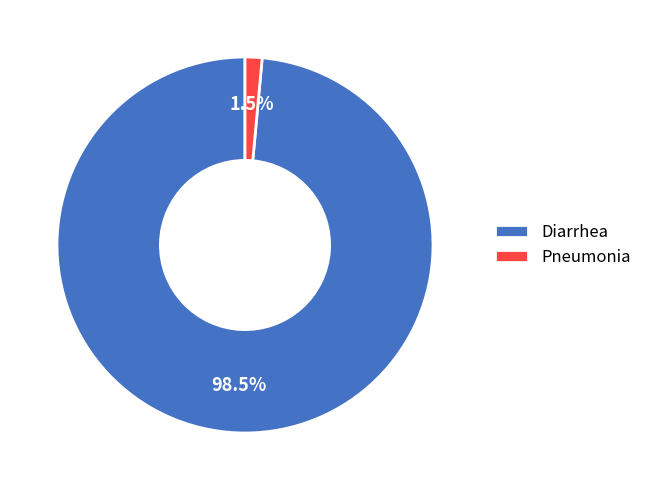

Which category has the smallest portion of the pie?

Pneumonia